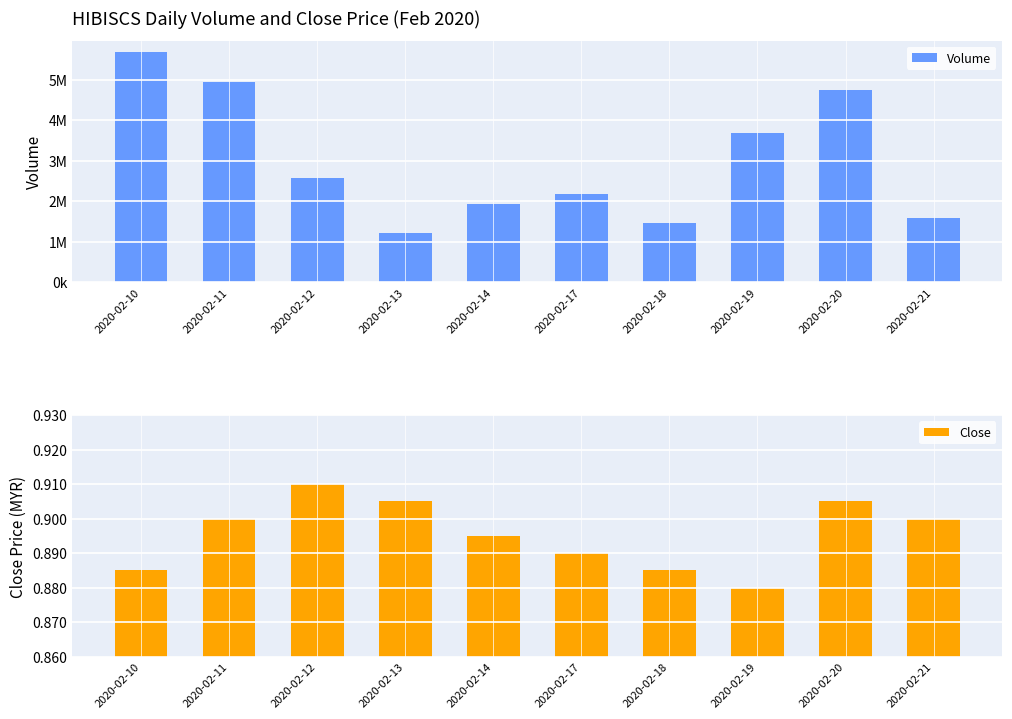

Does the chart contain stacked bars?

No